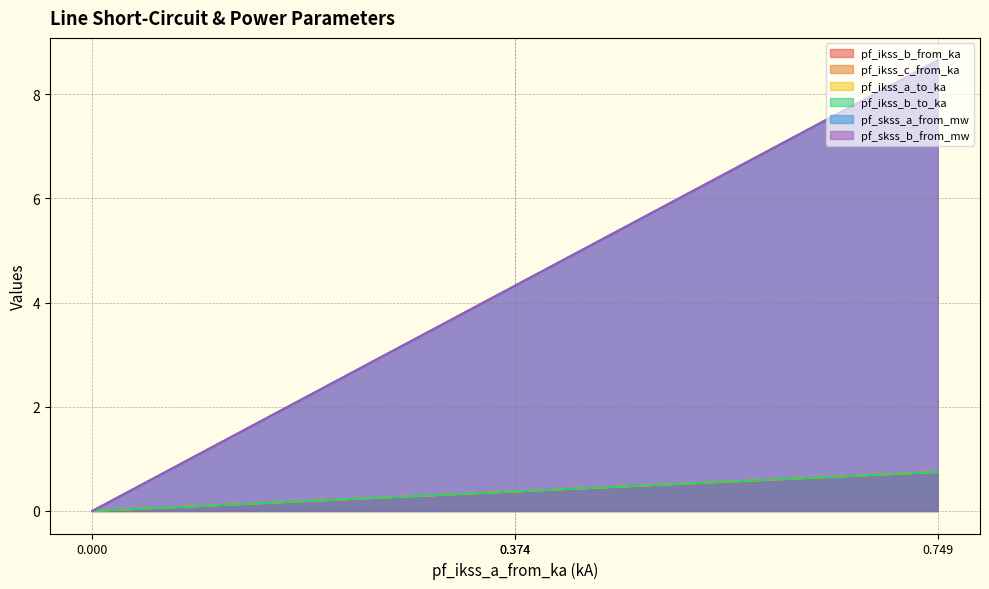

True or false: pf_ikss_a_to_ka and pf_skss_a_from_mw cross at least once.

False